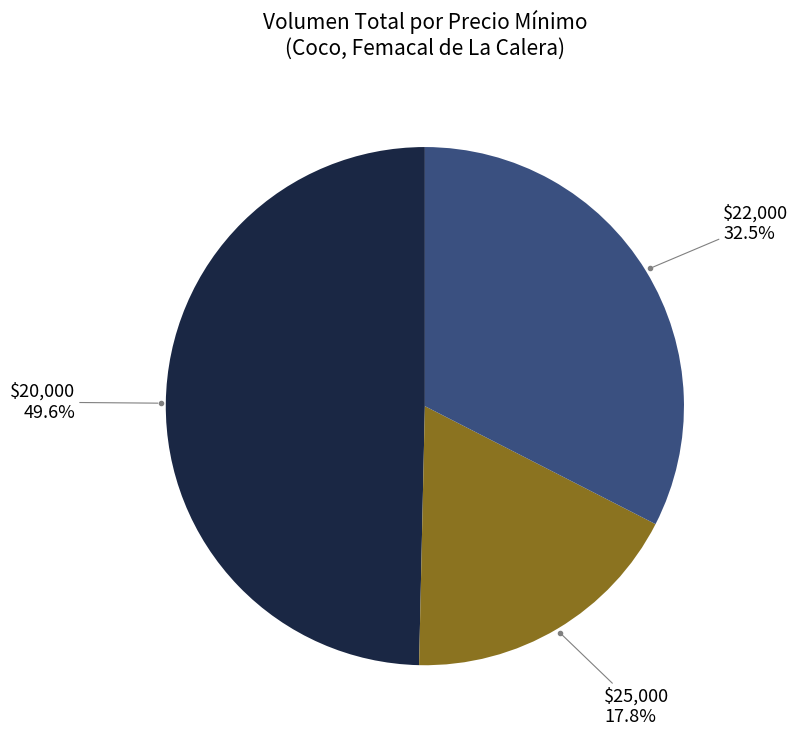

How much of the chart is everything except $22,000?

67.5%